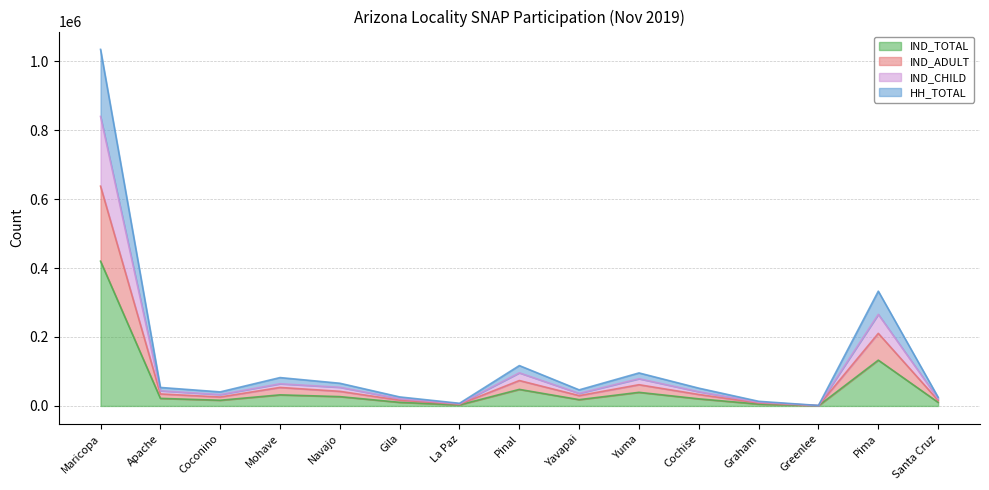

At which category is the sum across all series the highest?

Maricopa